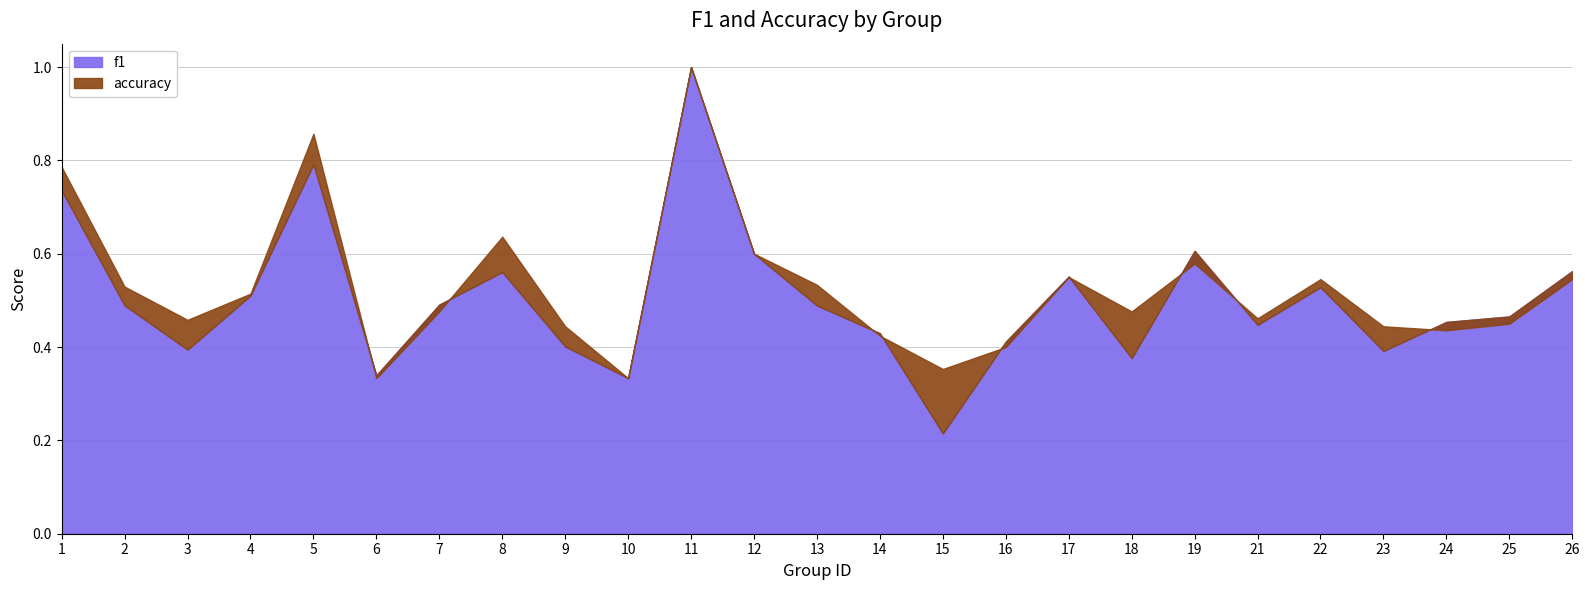

In f1, how many points are lower than both neighbors (excluding endpoints)?

7